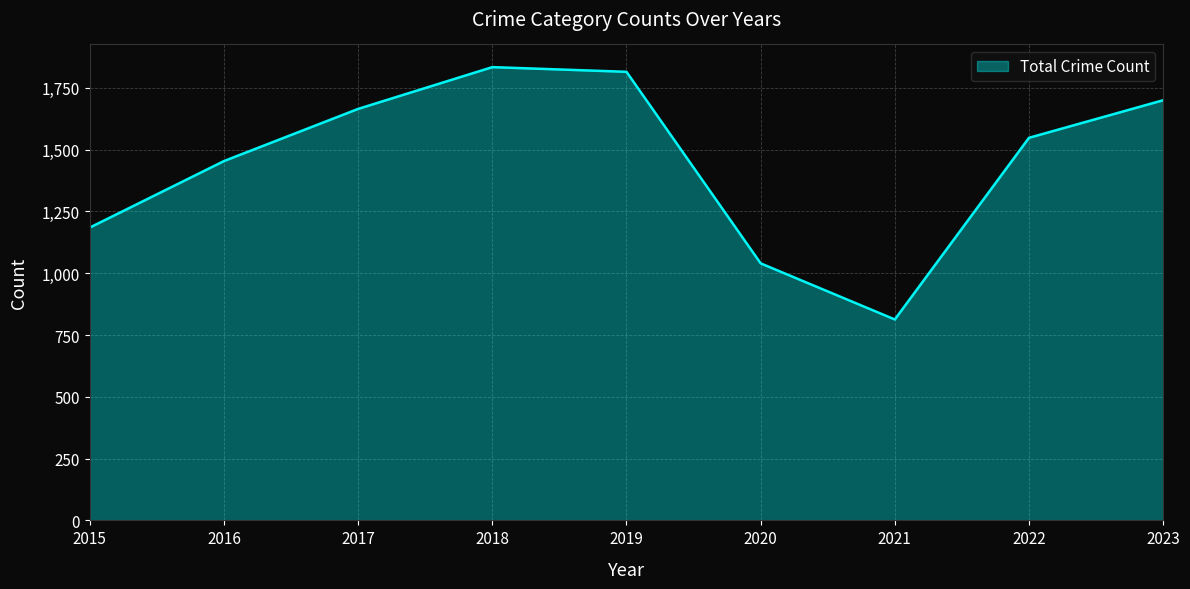

Which category has the lowest value across all series?

2021